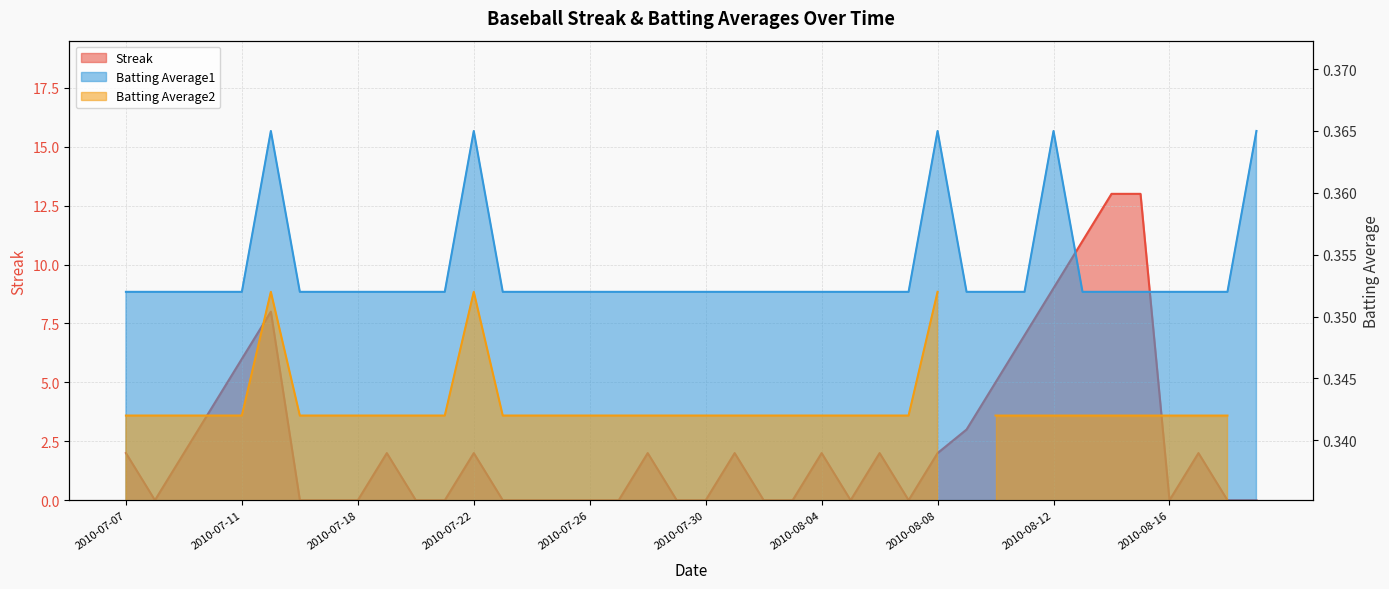

Is the value of Streak at 2010-07-15 greater than the value of Batting Average1 at 2010-07-20?

Yes